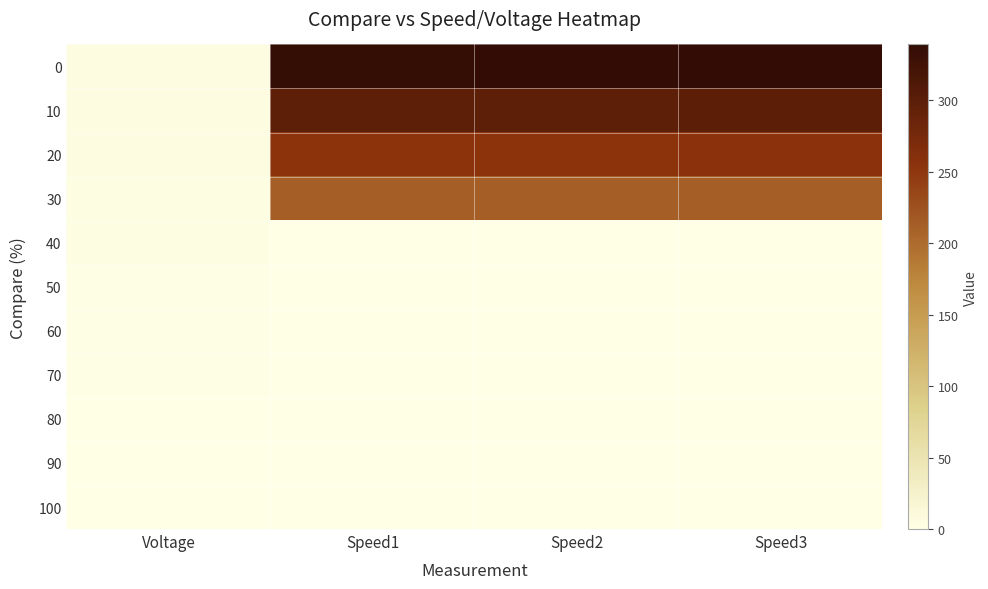

At how many categories does at least one series exceed 308?

3